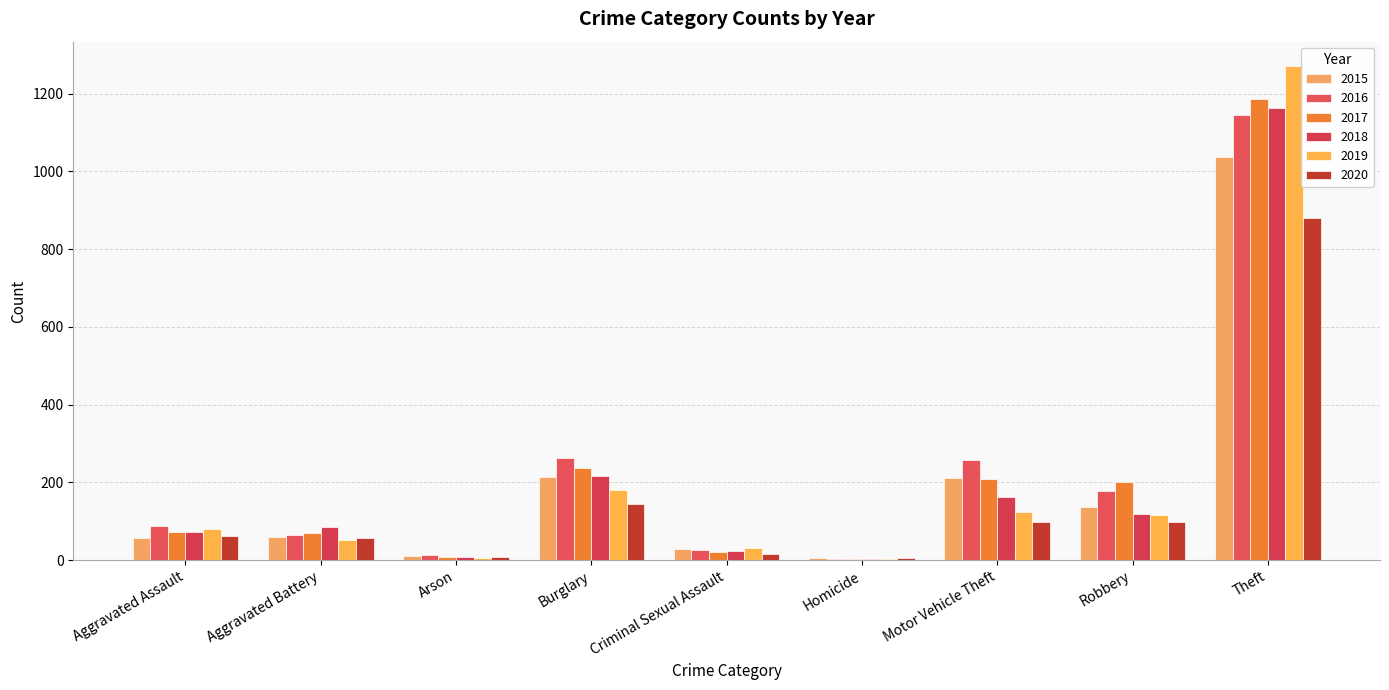

How many distinct data groups are displayed?

6